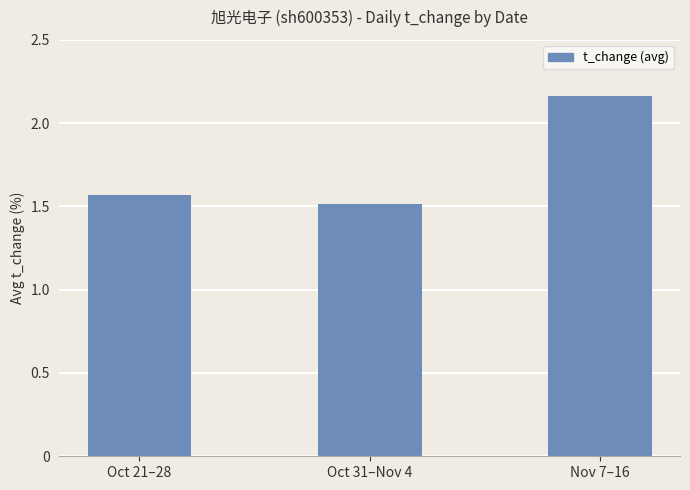

How many values are between 1 and 2?

2